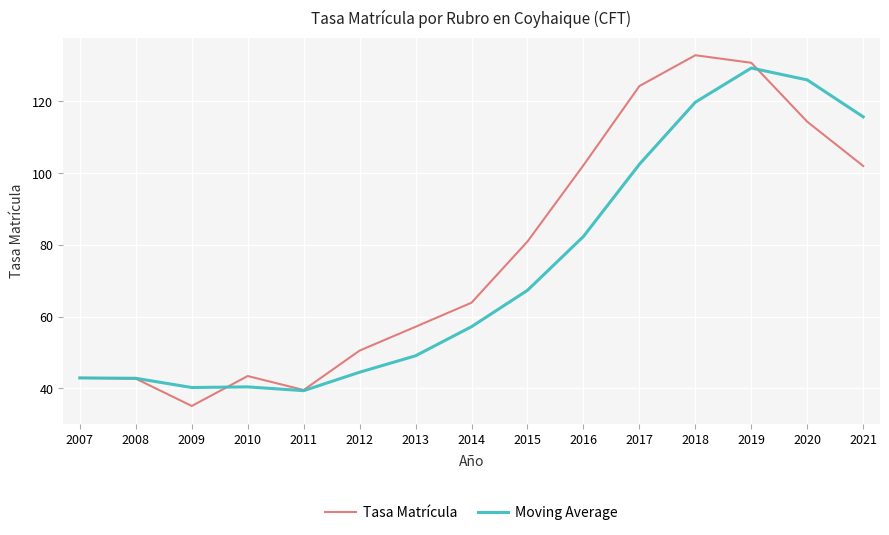

Is the value of Moving Average at 2007 greater than the value of Tasa Matrícula at 2019?

No